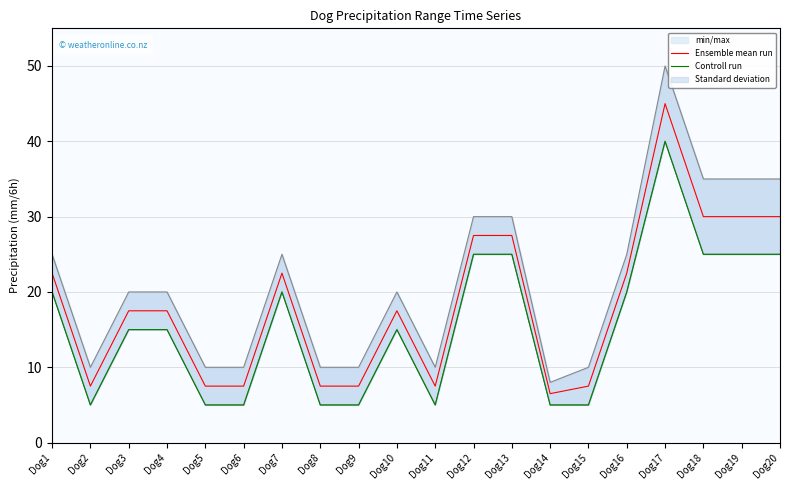

What is the minimum value for Controll run?

5.0